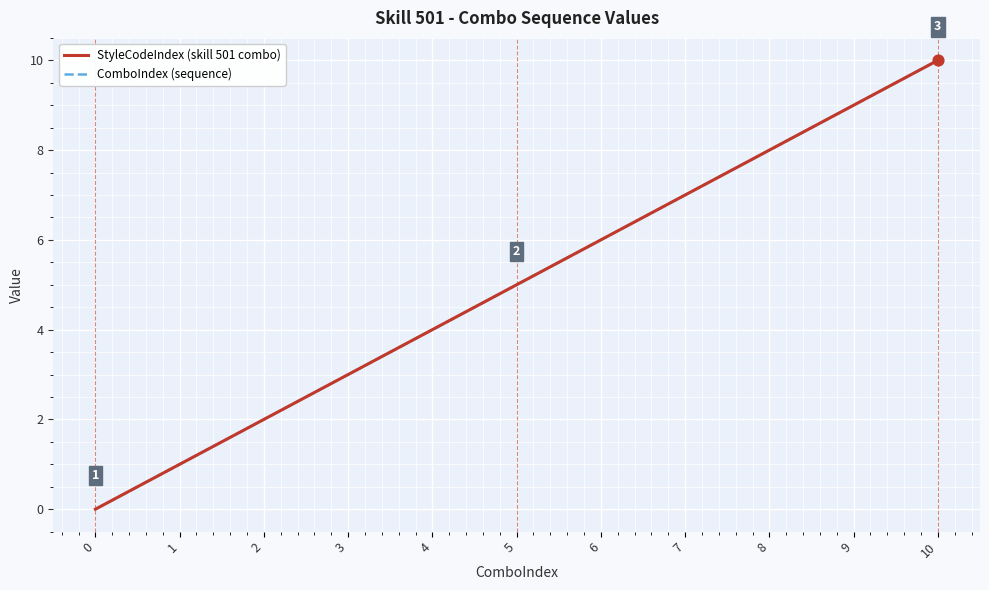

Does the chart have visible grid lines?

Yes